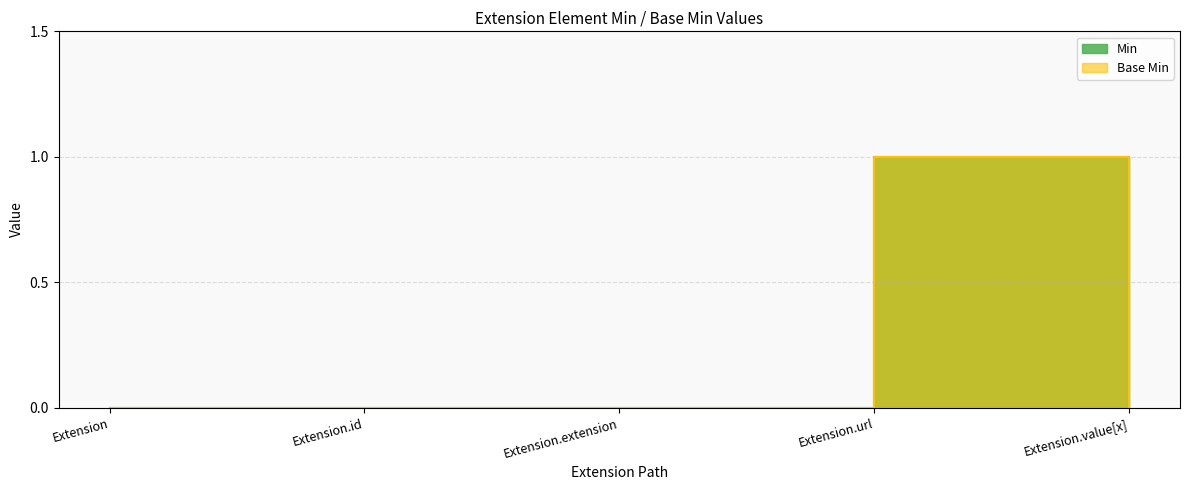

What is the label of the 1st point from the right?

Extension.value[x]